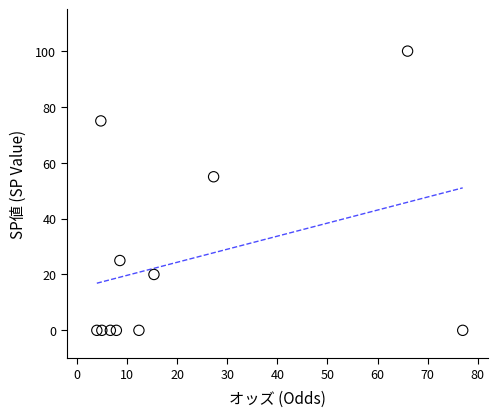

What is the average Y value?

25